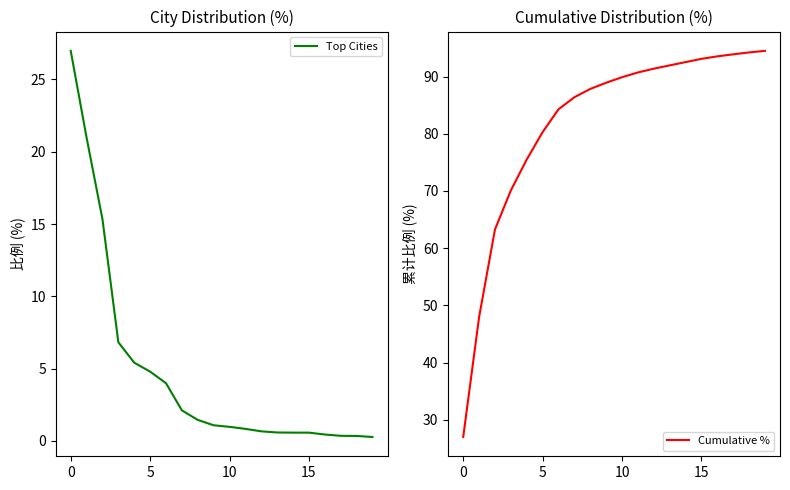

What is the difference between the maximum and minimum values in the Cumulative % series?

67.5